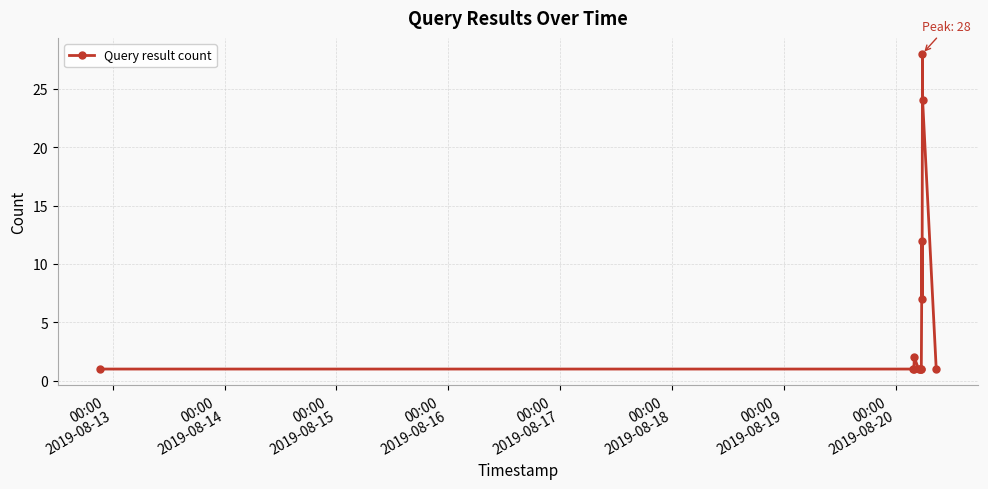

What is the maximum value shown in the chart?

28